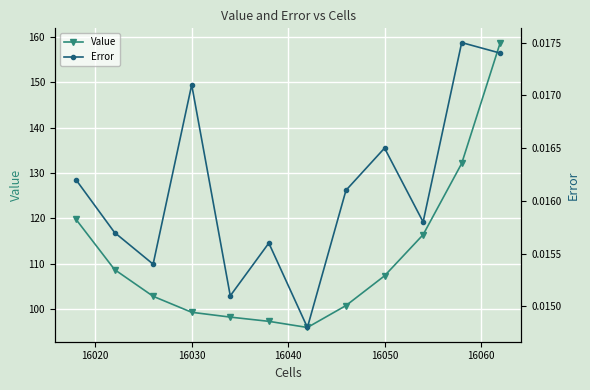

The Value series shows 149.1 at 16030. True or false?

False